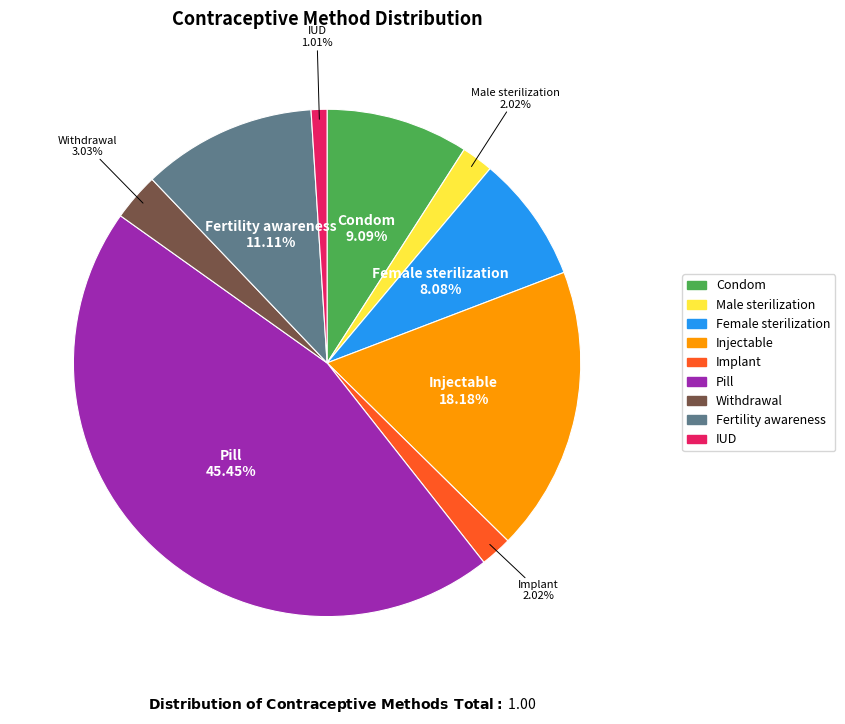

To the nearest percent, what is the average slice percentage?

11%